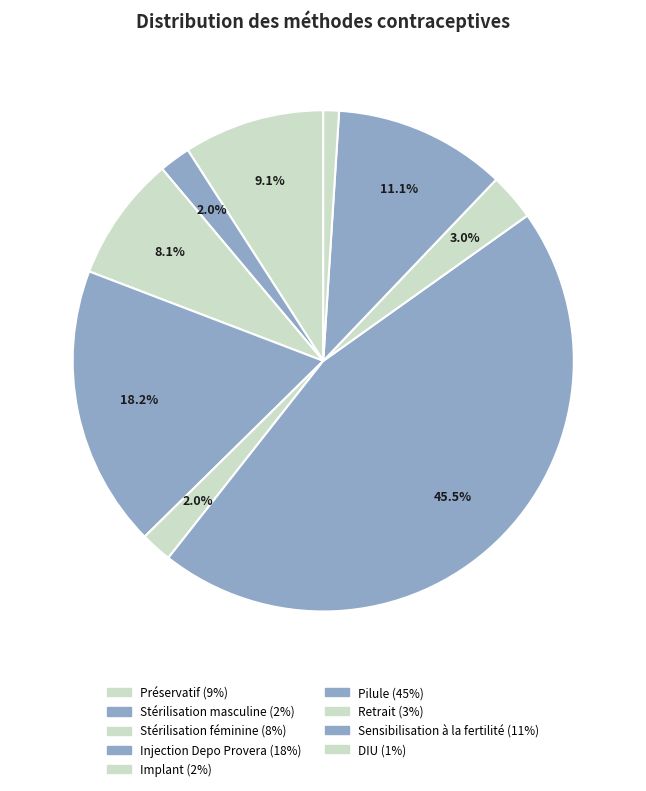

To the nearest percent, what is the average slice percentage?

11%